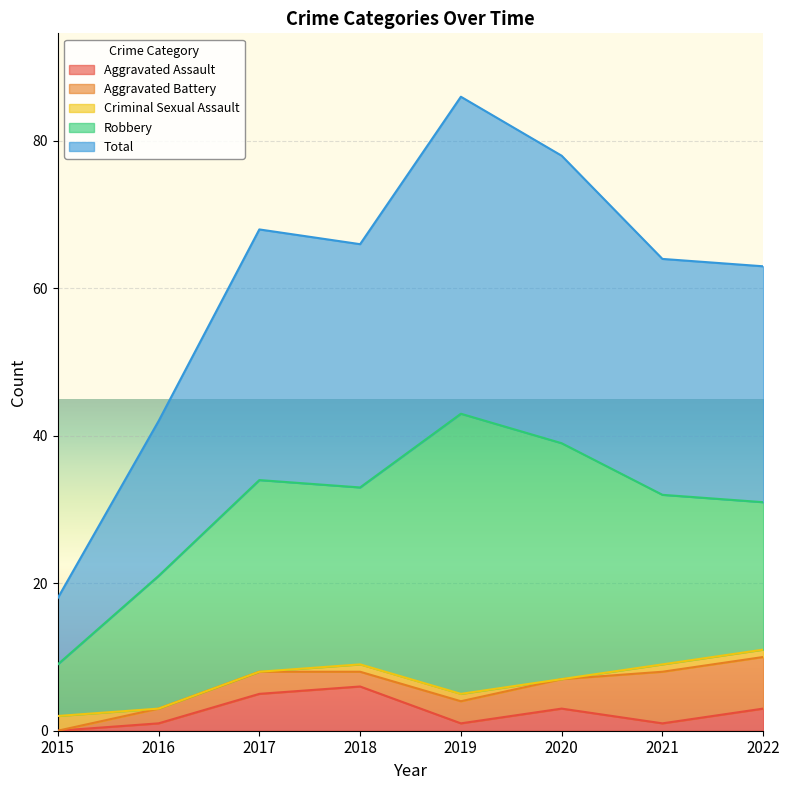

True or false: Total has a value of 10 at 2017.

False